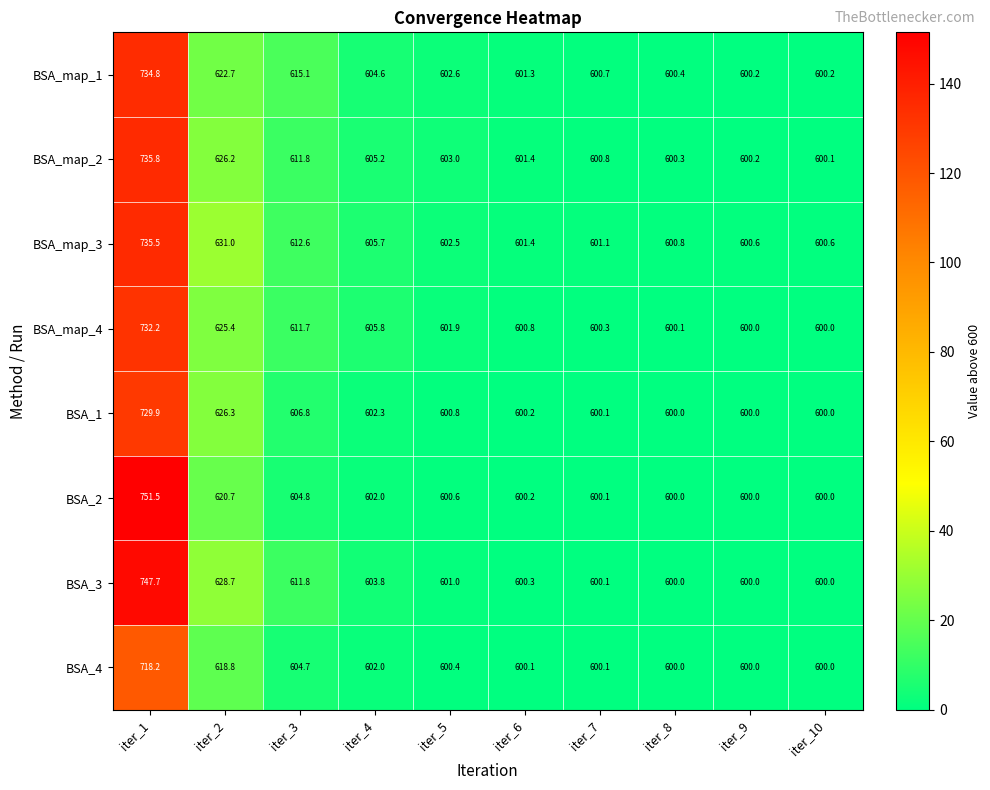

What is the average value of the BSA_2 series?

618.0